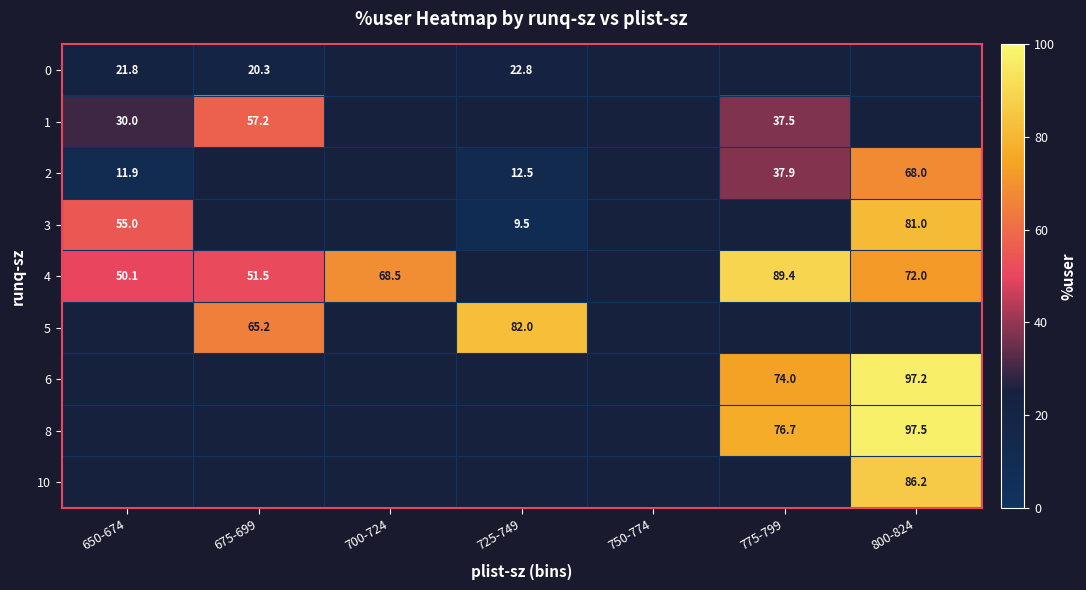

Is the value of 4 at 675-699 greater than the value of 5 at 725-749?

No